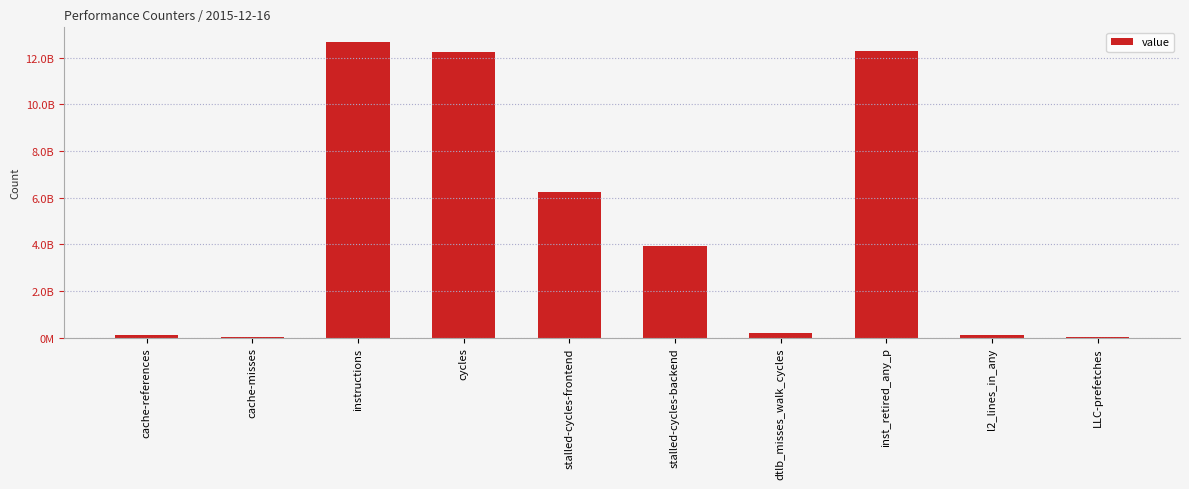

Are the bars horizontal?

No